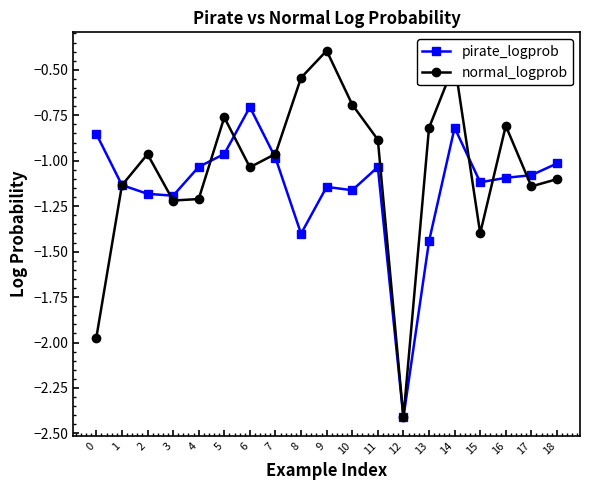

How many data points does each series have?

19